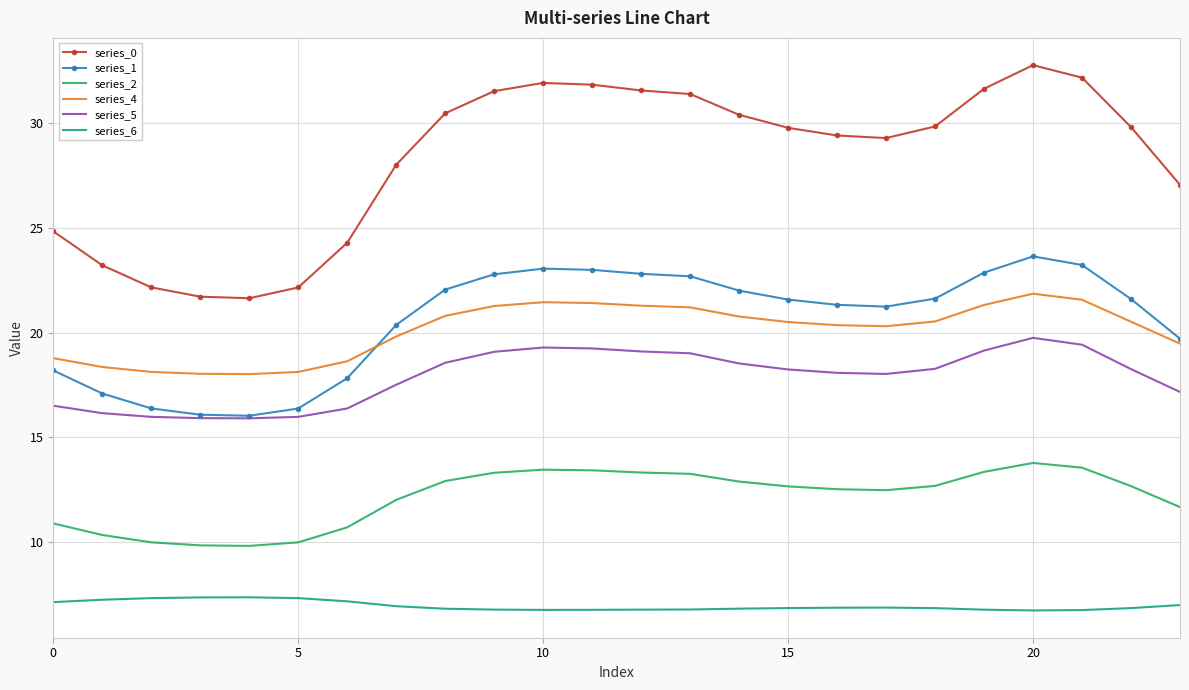

List the series in order of their peak value, lowest first.

series_6, series_2, series_5, series_4, series_1, series_0